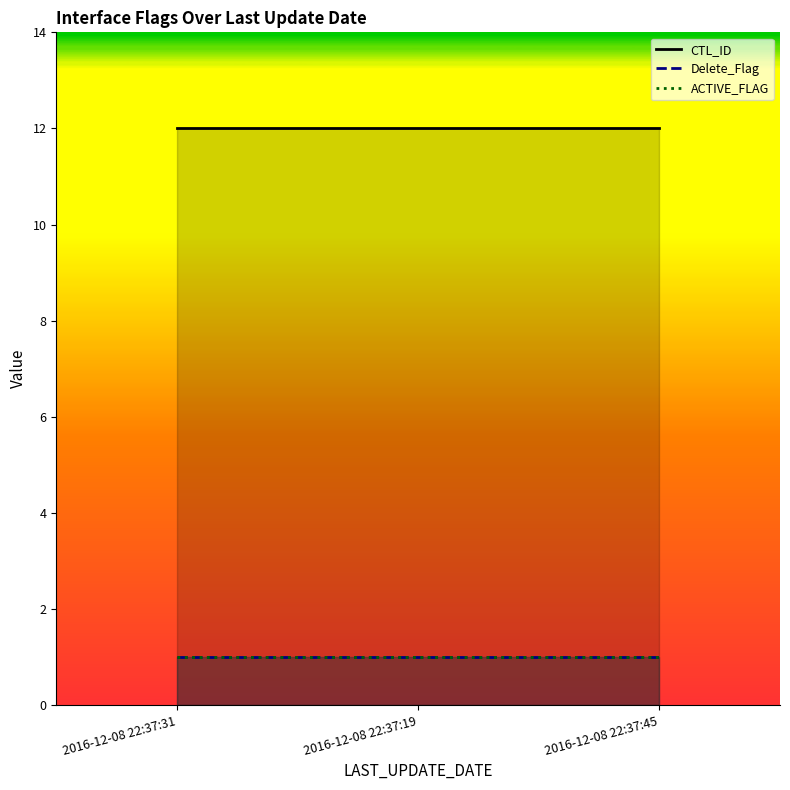

How many distinct data groups are displayed?

3